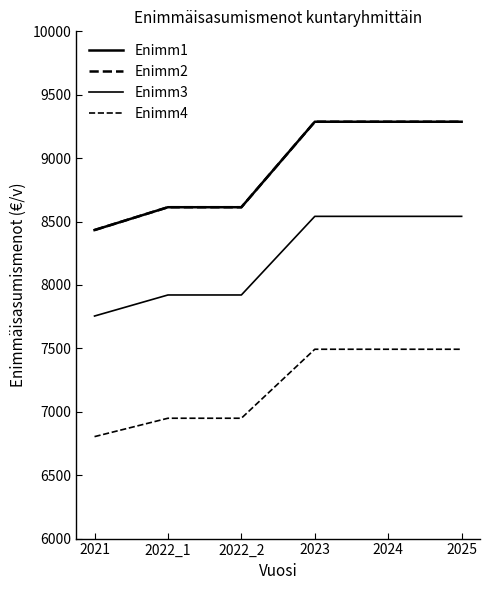

Which category has the highest value in the Enimm3 series?

2023